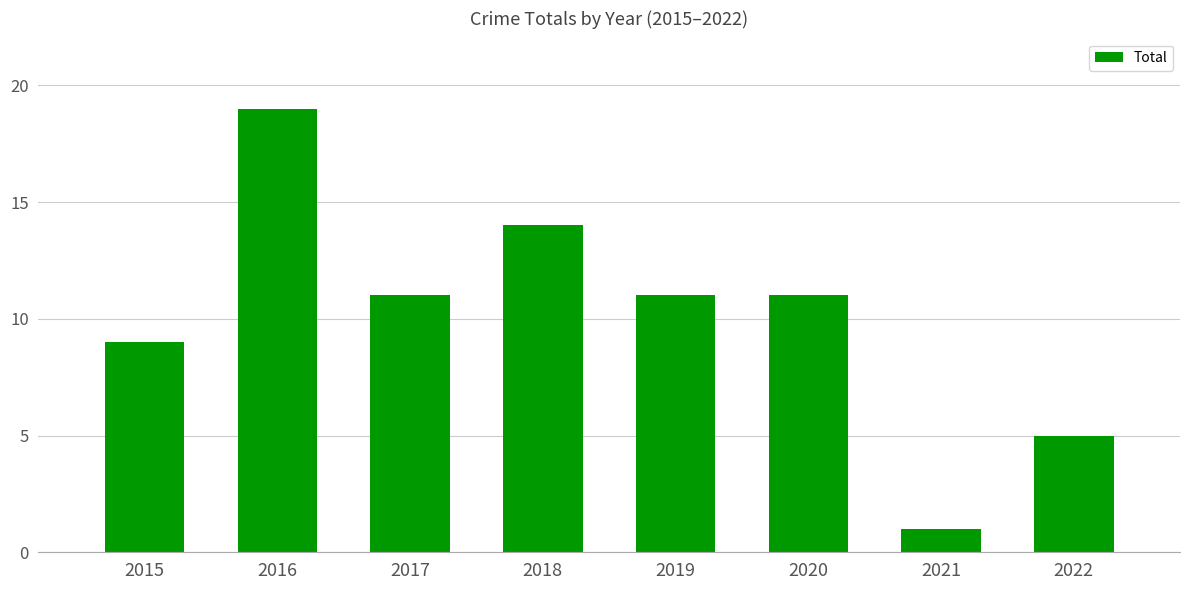

True or false: the data shows 11 at 2019.

True